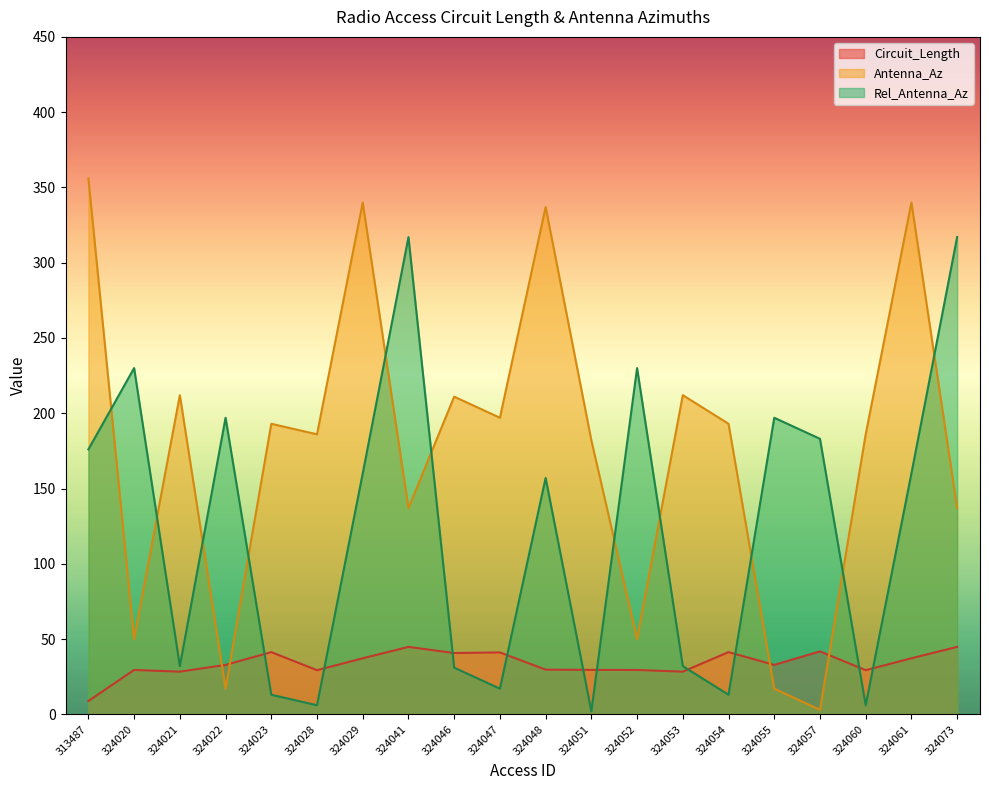

What is the maximum value for Rel_Antenna_Az?

317.0